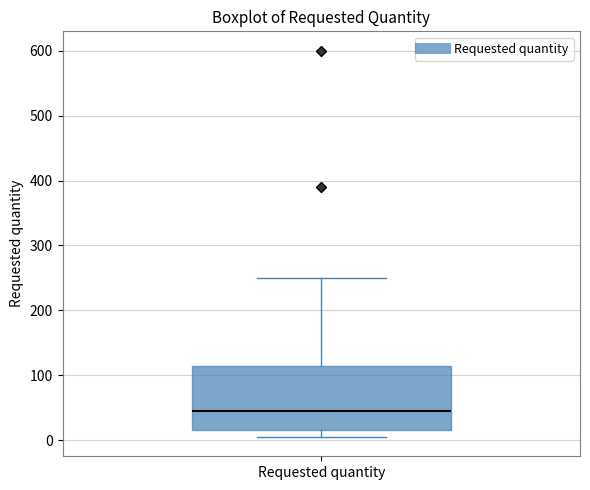

Transcribe this box plot: give where the median line is, the range the box spans, and where the two whiskers end, as read against the y-axis. The values are not printed on the chart, so give them approximately, as read against the axis.

median 50, box 20 to 120, whiskers 10 to 250